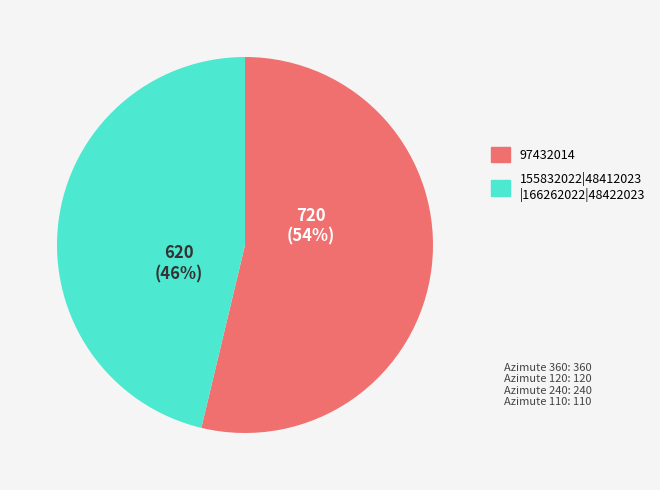

How many segments does this pie chart have?

2